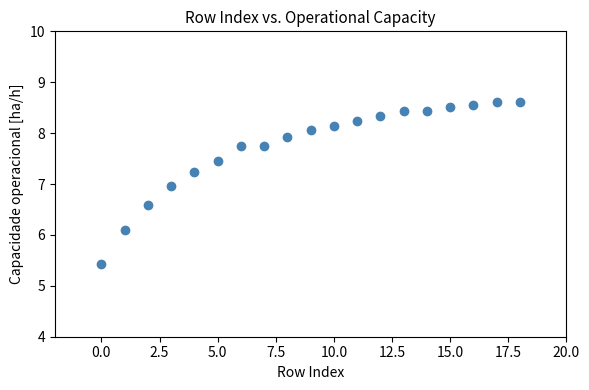

How many points are shown in the scatter plot?

19